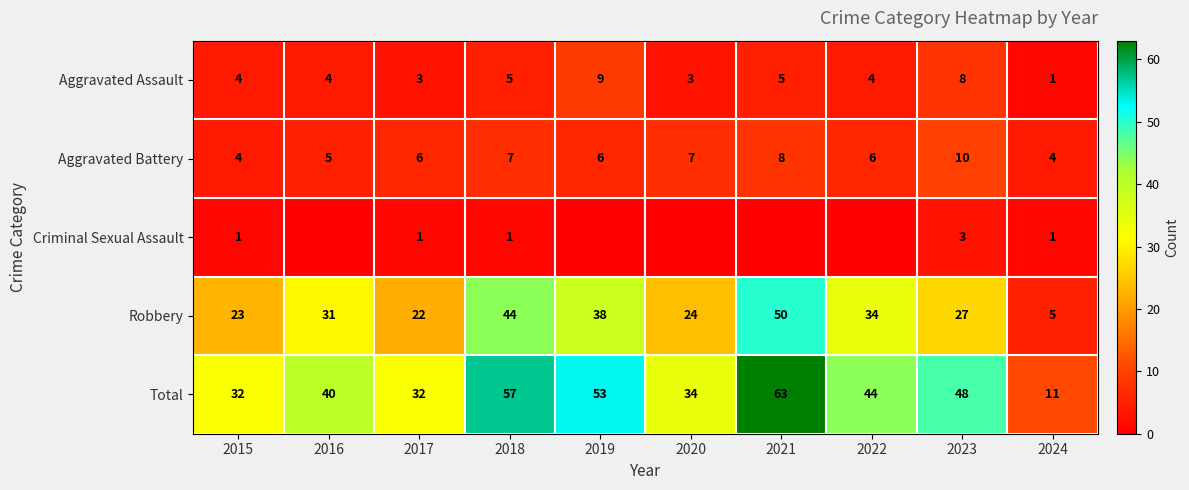

True or false: Robbery has a value of 27 at 2023.

True